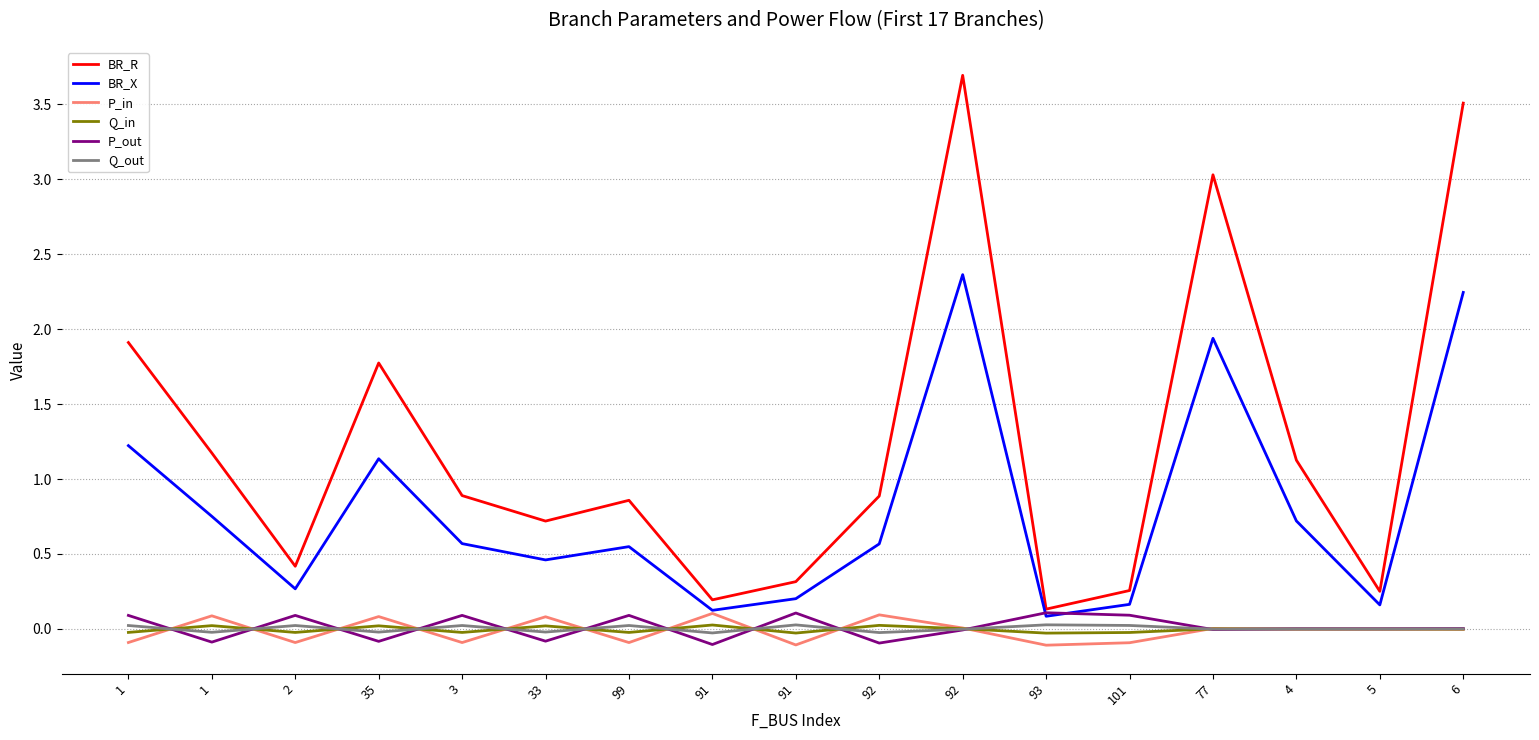

Does the chart display data point markers on the line(s)?

No